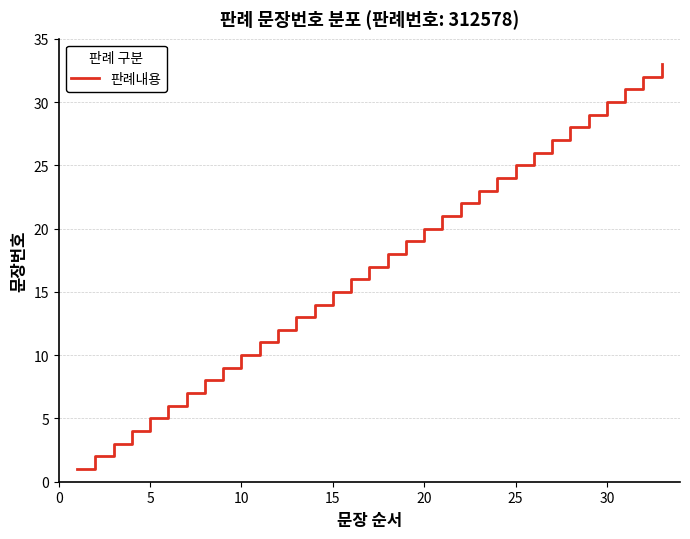

The chart shows a value of 29 at 20. True or false?

False